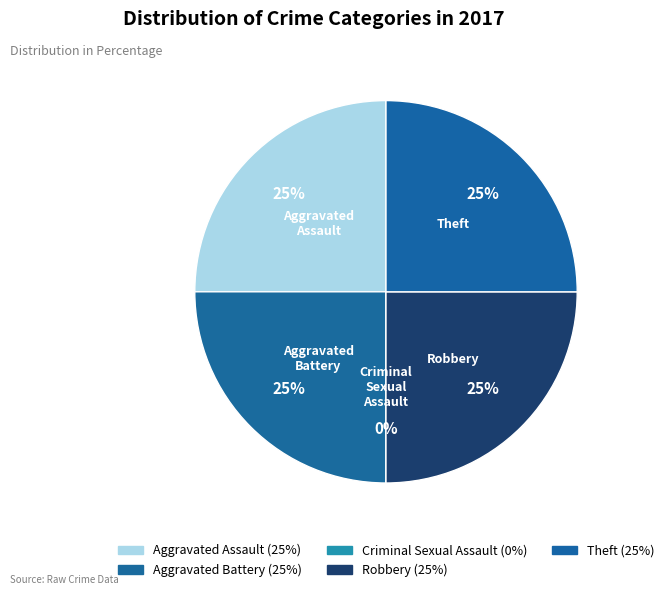

To the nearest percent, what percentage of the pie is Aggravated Assault?

25%